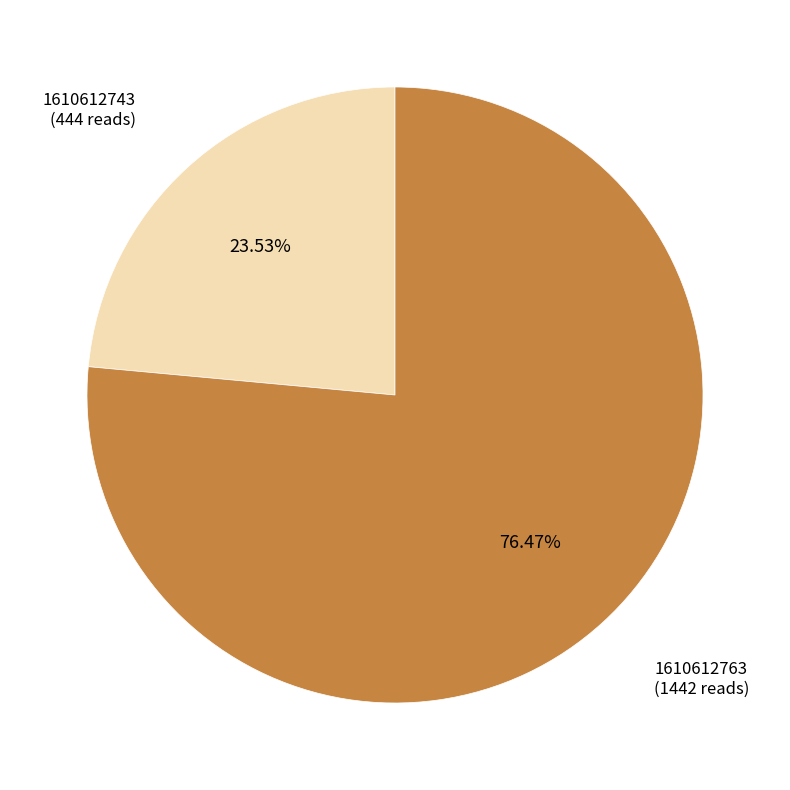

Does 1610612763 represent more than half of the total?

Yes